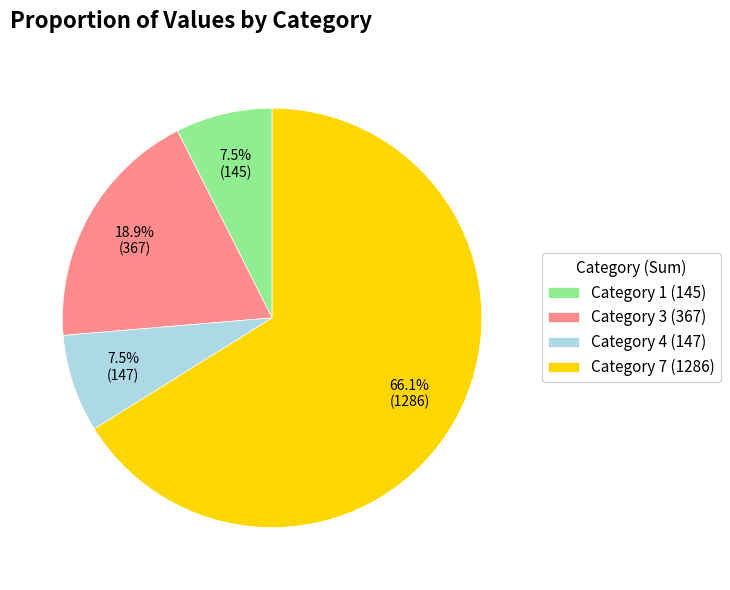

Which slice represents more than half of the pie?

Category 7 (1286)